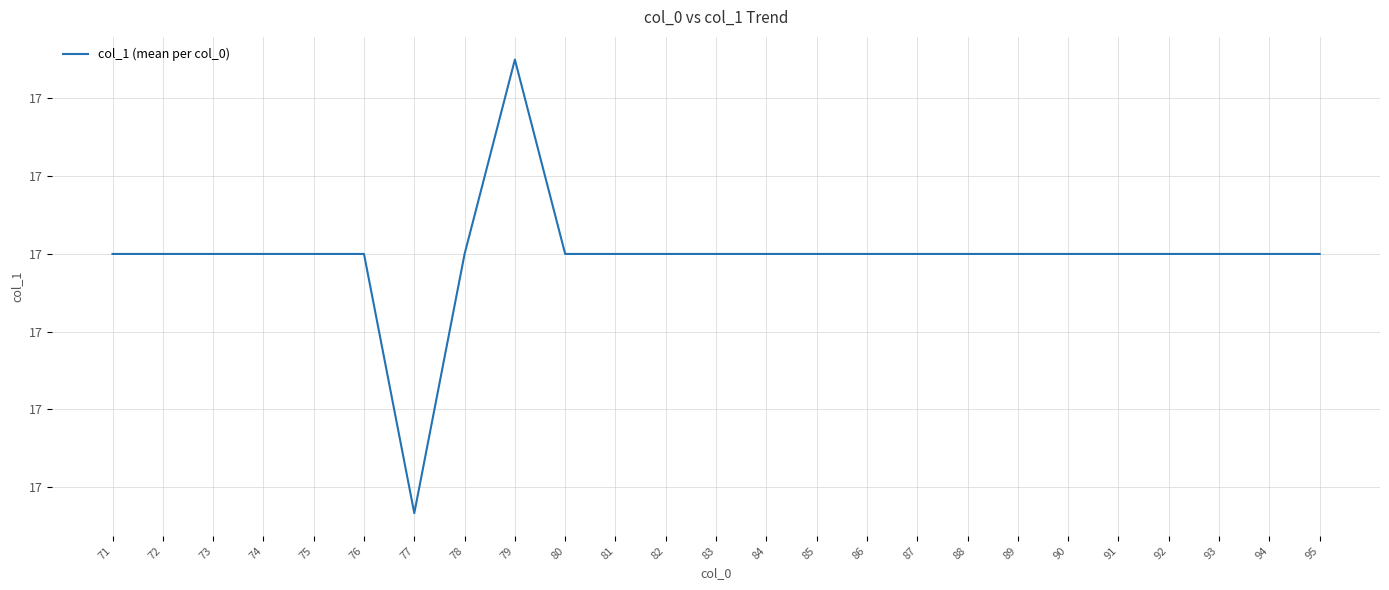

Is this an area chart (filled region under the line)?

No